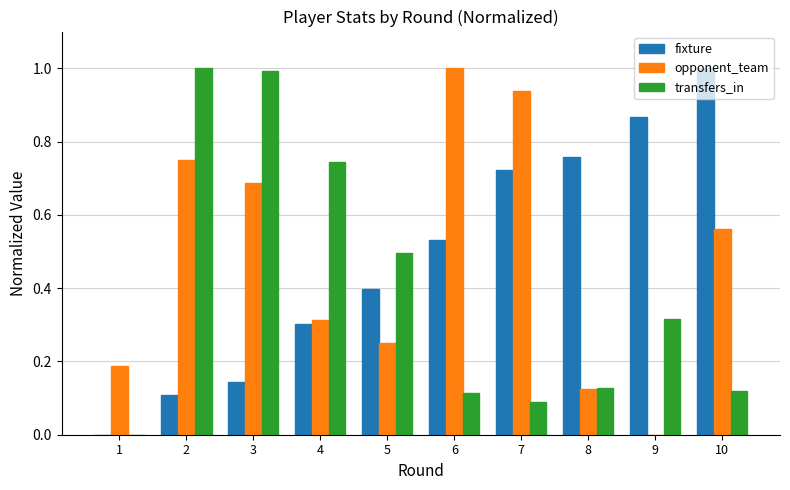

Which category has the highest value in the opponent_team series?

6